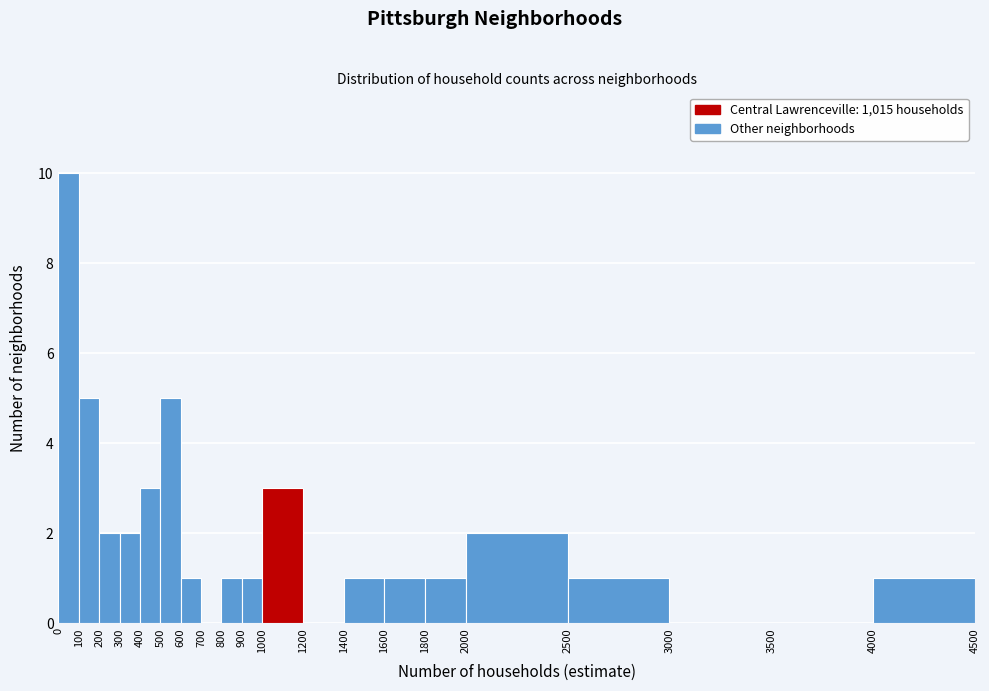

What is the height of the bar covering 600 to 700 on the x-axis? The values are not printed on the chart, so give them approximately, as read against the axis.

1